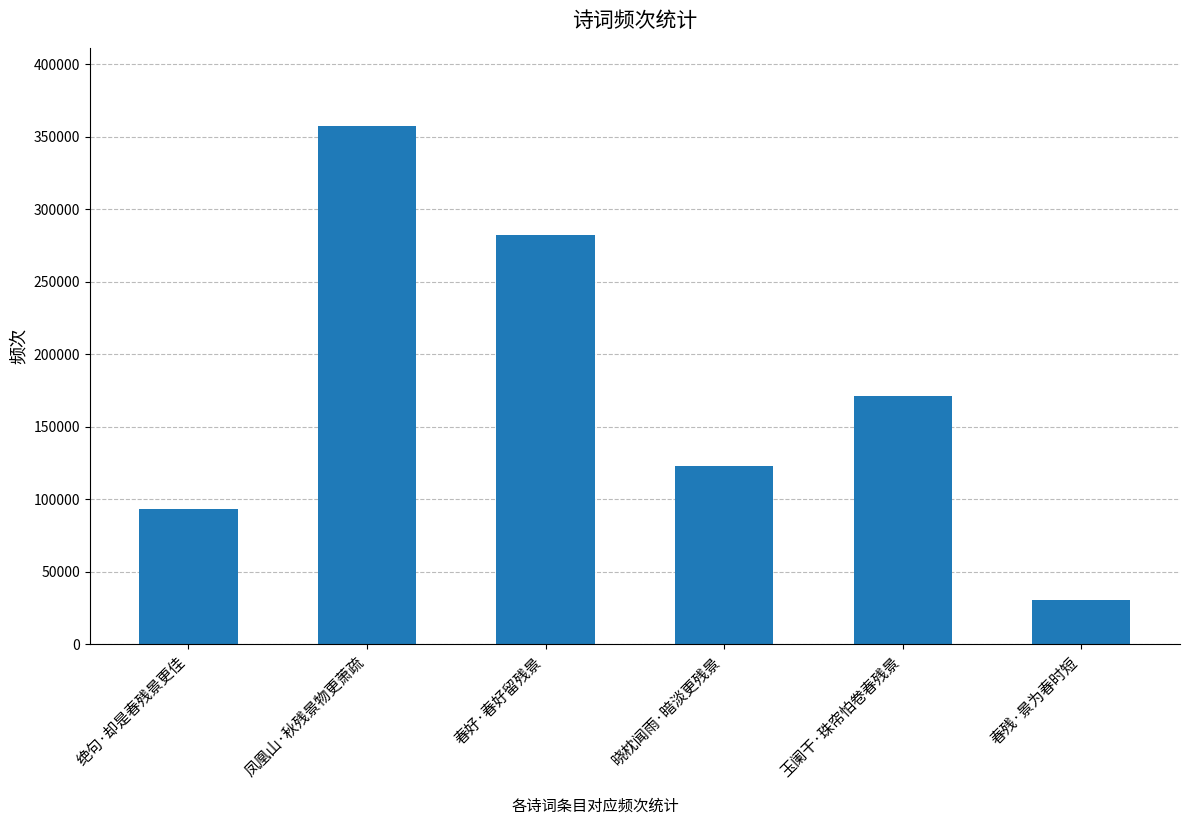

What is the difference between the maximum and minimum values?

326977